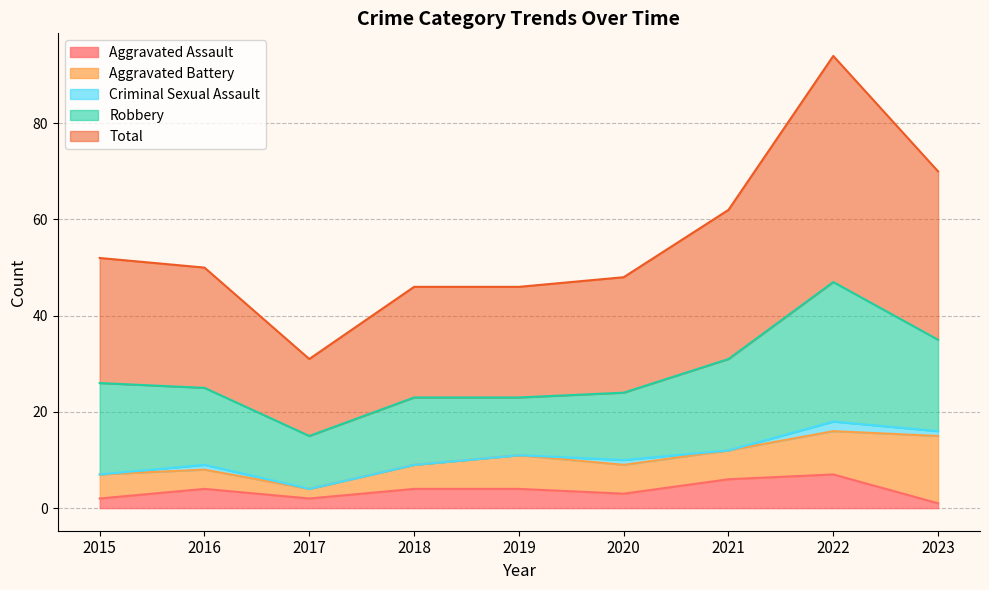

Does the chart have visible grid lines?

Yes